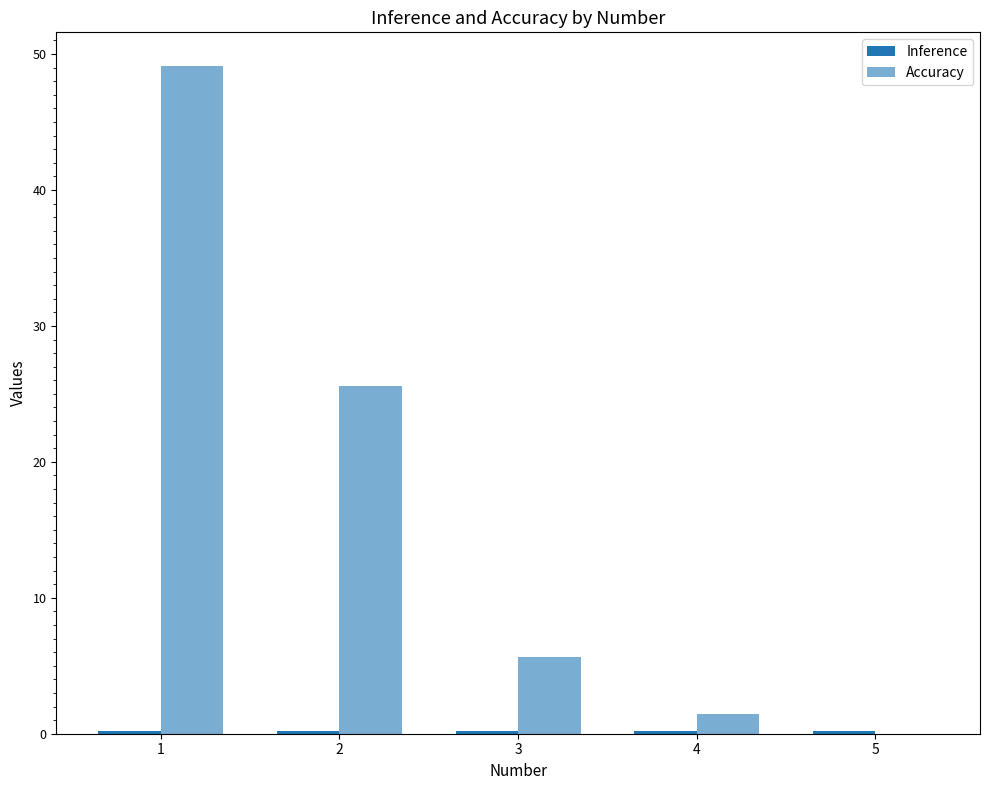

List the labels in order of Inference value, largest first.

1, 2, 3, 4, 5